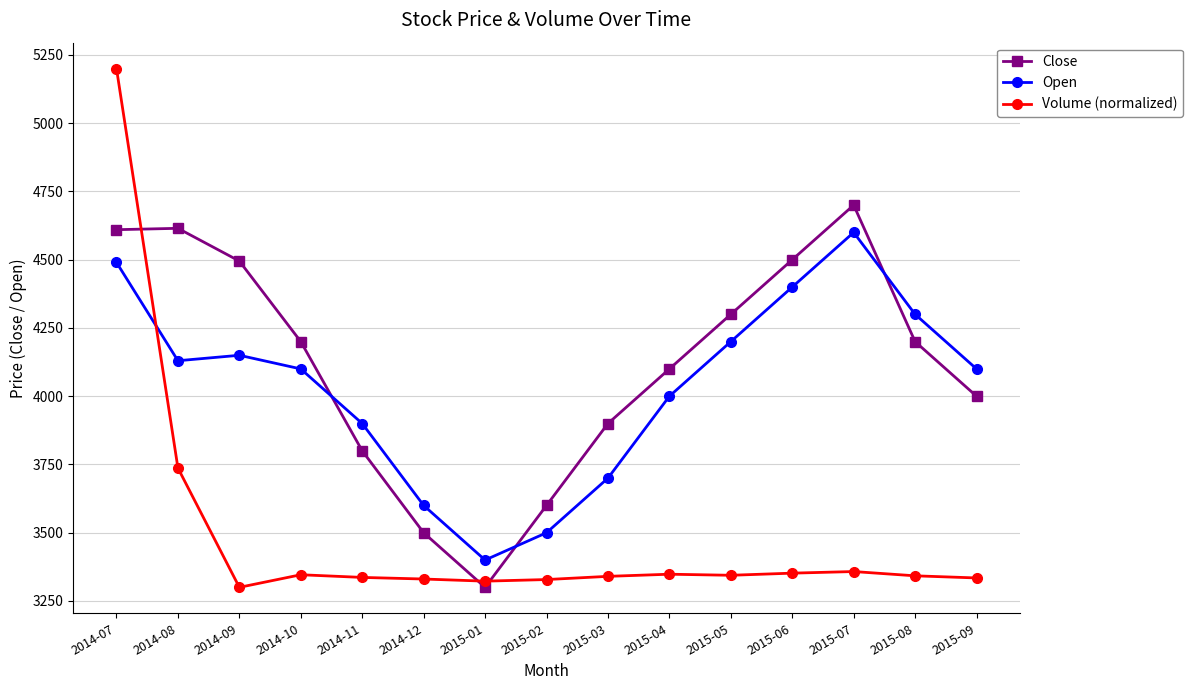

What is the difference between the second highest and minimum values in the Open series?

1090.0